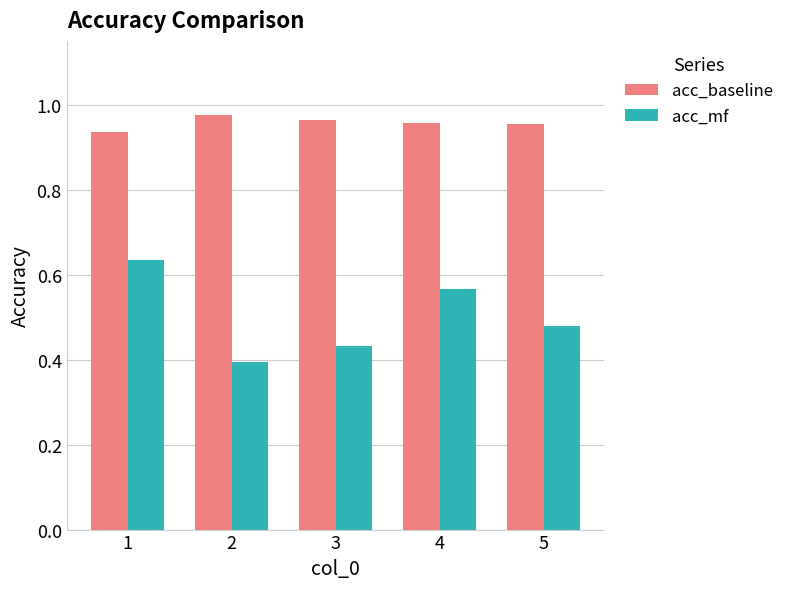

At 1, list the series in order from smallest to largest.

acc_mf, acc_baseline